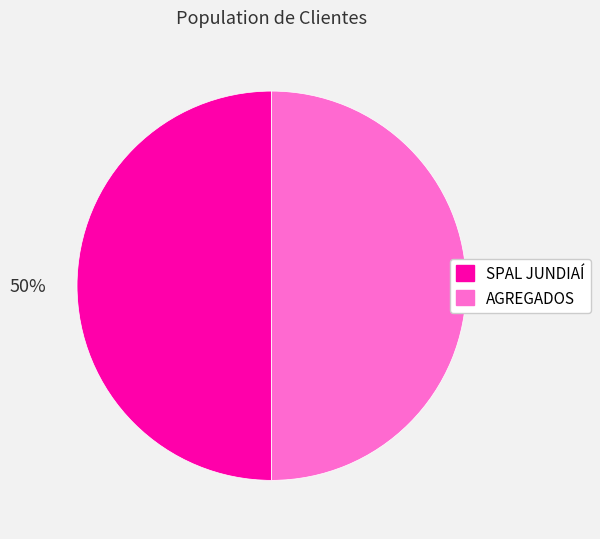

What percentage is the AGREGADOS slice, to the nearest percent?

50%